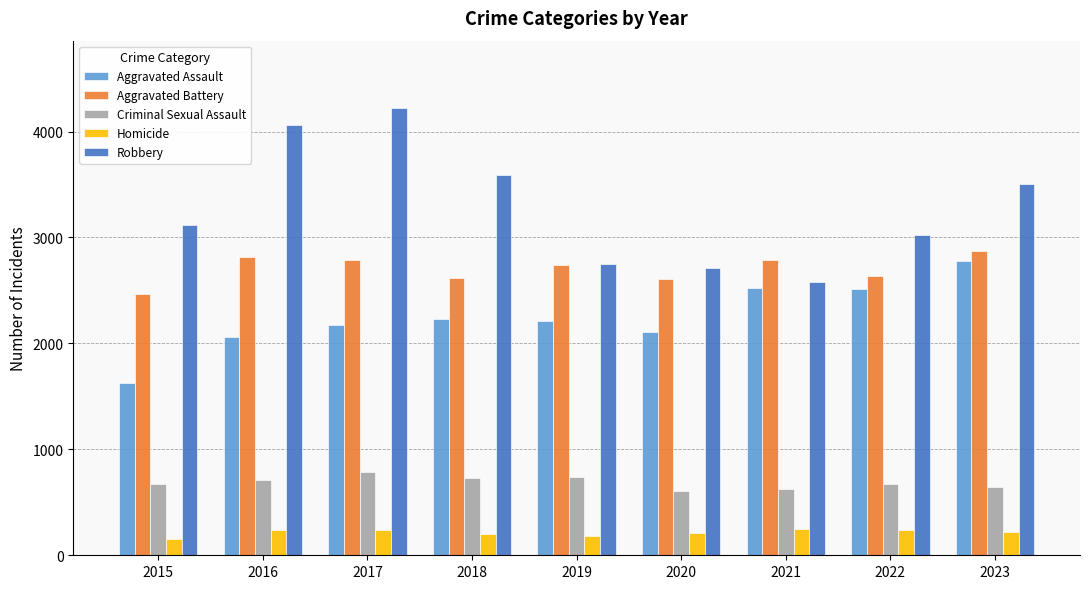

Are the bars horizontal?

No